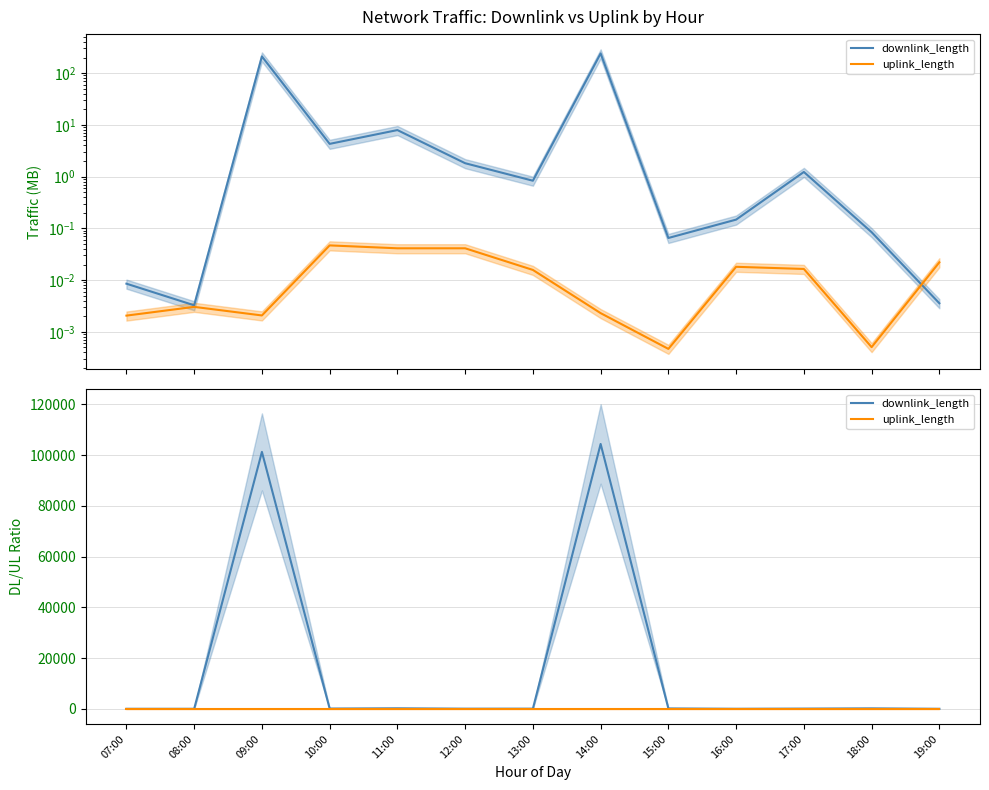

How many interior local peaks does the downlink_length series have?

4